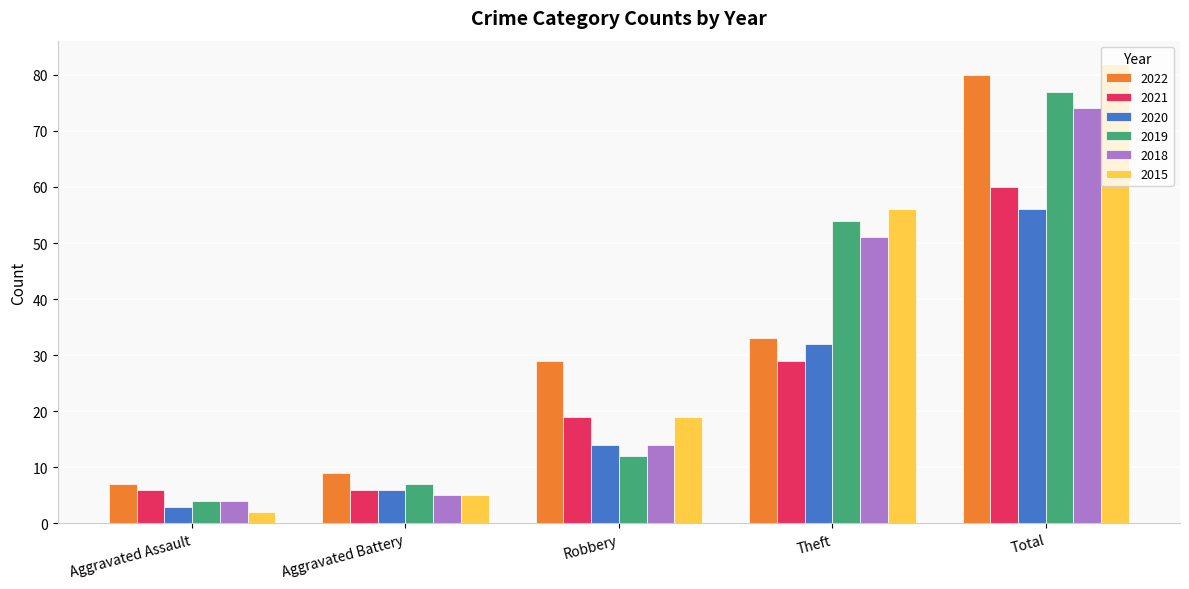

What are all the series names shown in the legend?

2022, 2021, 2020, 2019, 2018, 2015